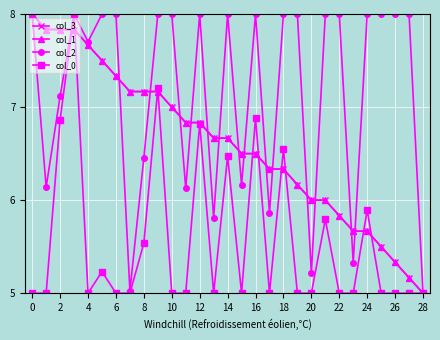

What is the value of the col_2 point at the 27th from the left?

8.0